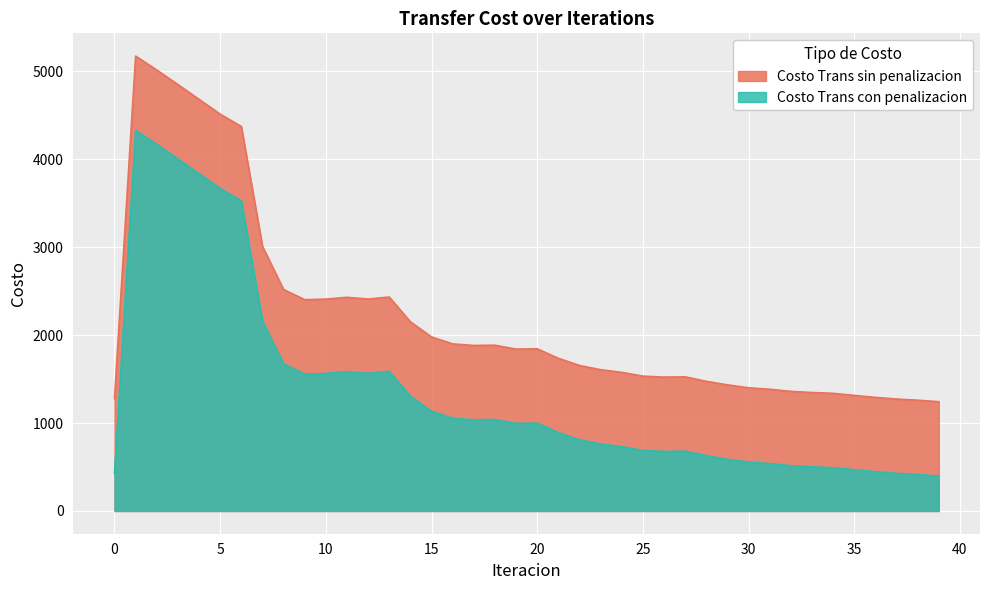

What are all the series names shown in the legend?

Costo Trans sin penalizacion, Costo Trans con penalizacion